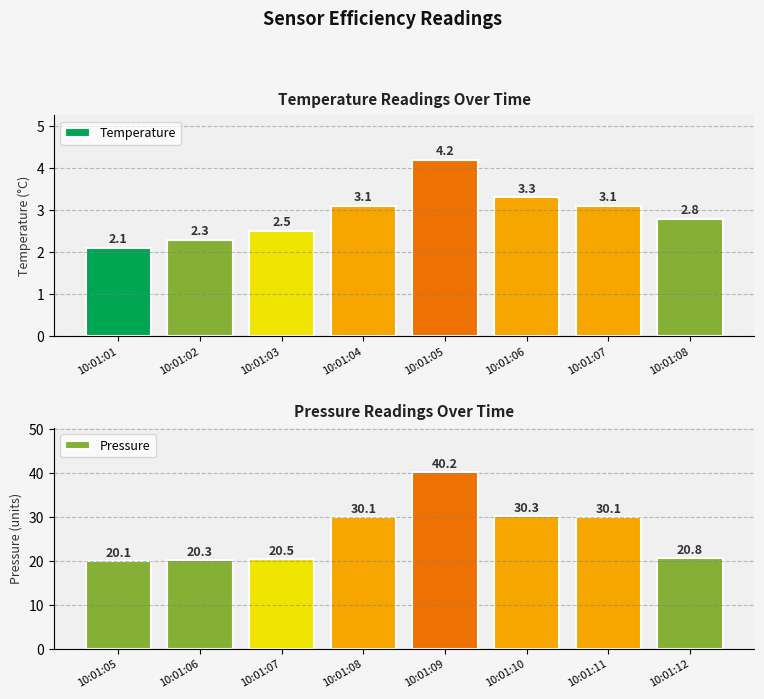

Reading right to left, transcribe all the data shown in this chart.

Temperature: 2.8	3.1	3.3	4.2	3.1	2.5	2.3	2.1
Pressure: 20.8	30.1	30.3	40.2	30.1	20.5	20.3	20.1